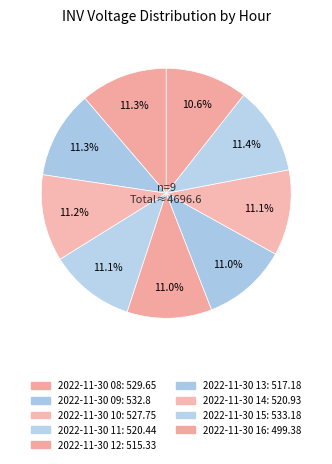

Combined, what portion of the pie is 2022-11-30 11 and 2022-11-30 14?

22.2%